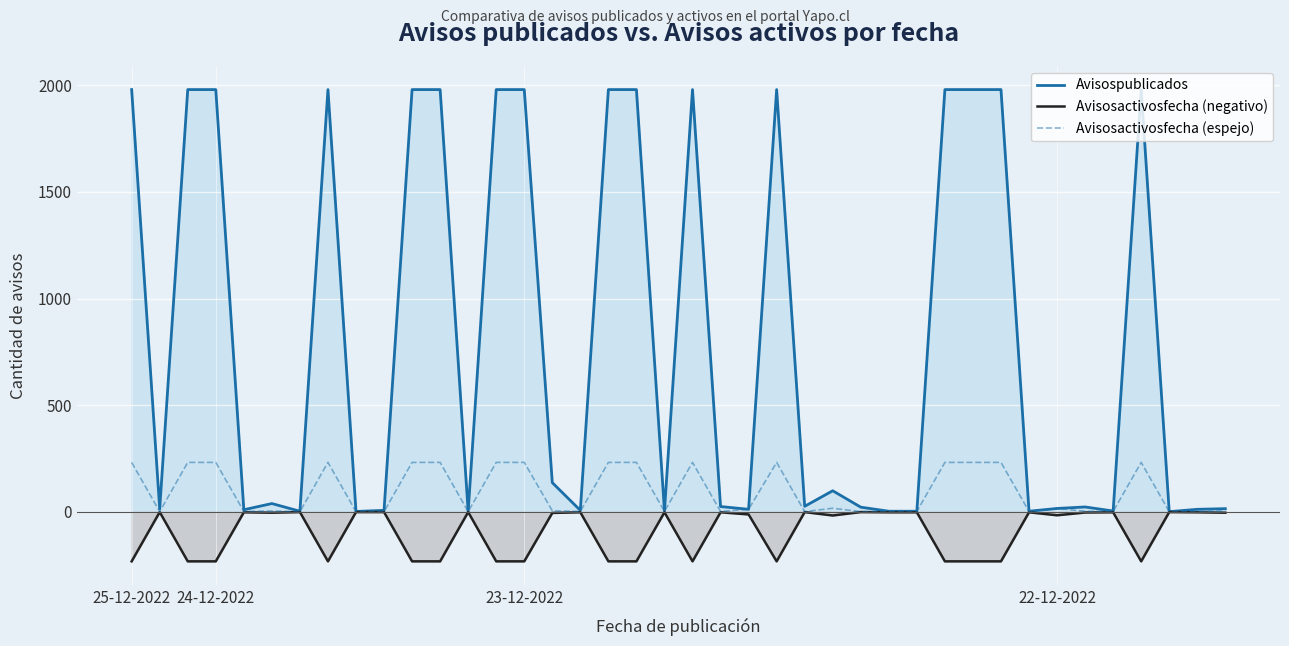

Which series has the largest total across all categories?

Avisospublicados